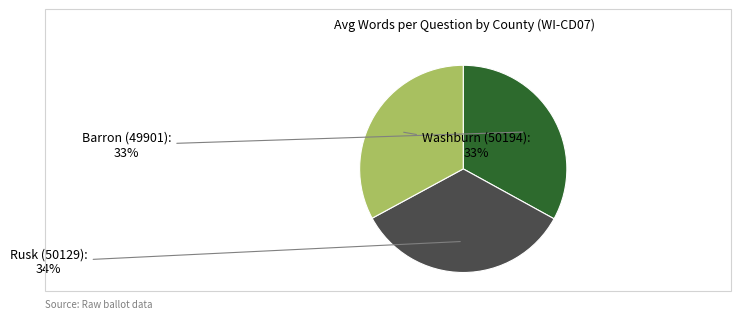

Does any single category account for the majority?

No